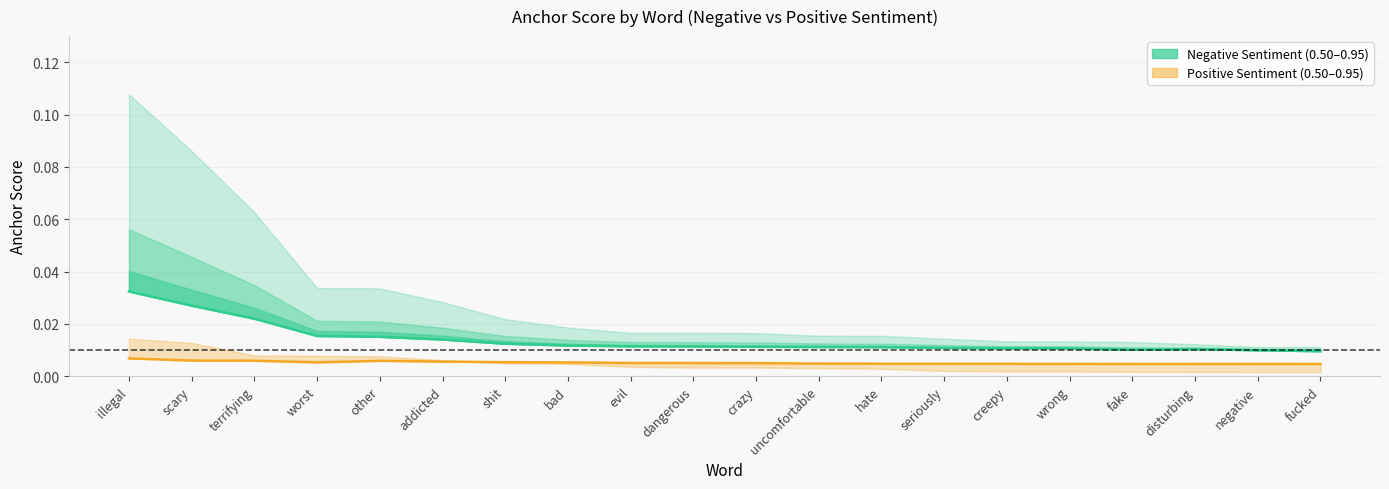

What is the label of the 10th point from the right?

crazy